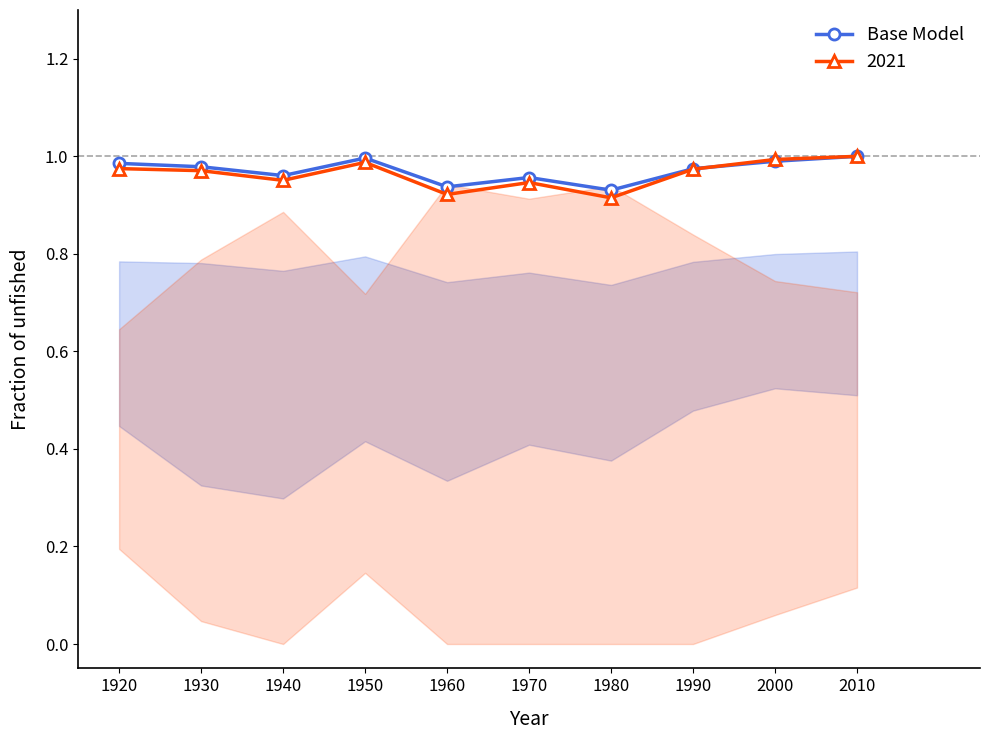

What is the approximate value at 1920?

1.0